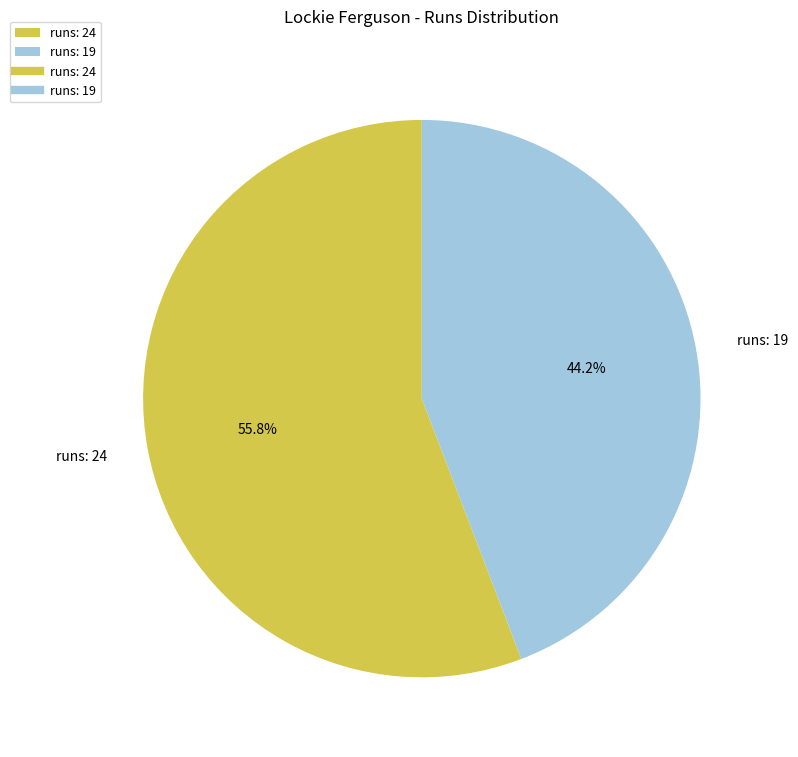

Which has a higher value, runs: 19 or runs: 24?

runs: 24